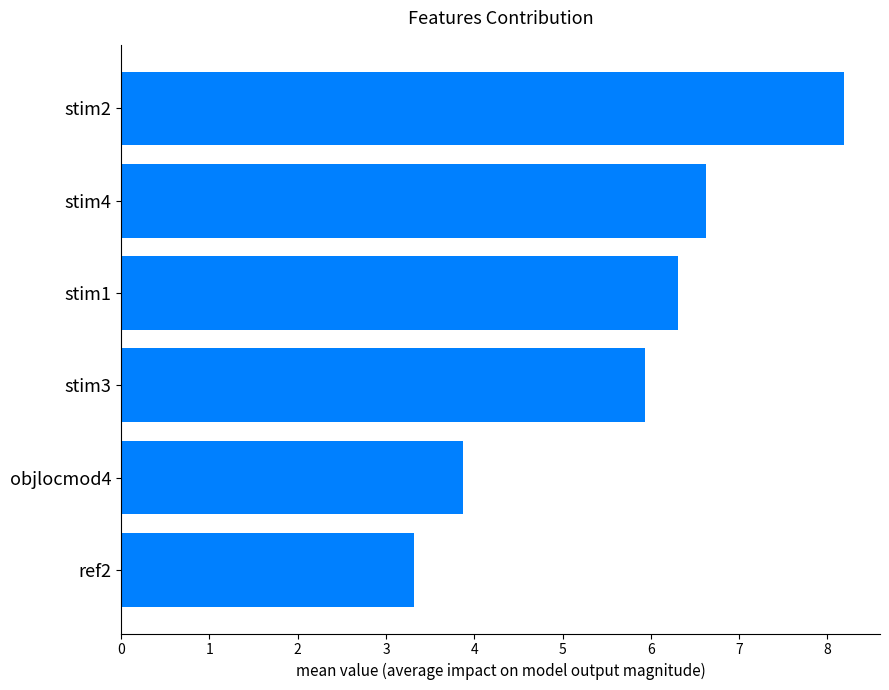

The chart shows a value of 2.0 at objlocmod4. True or false?

False